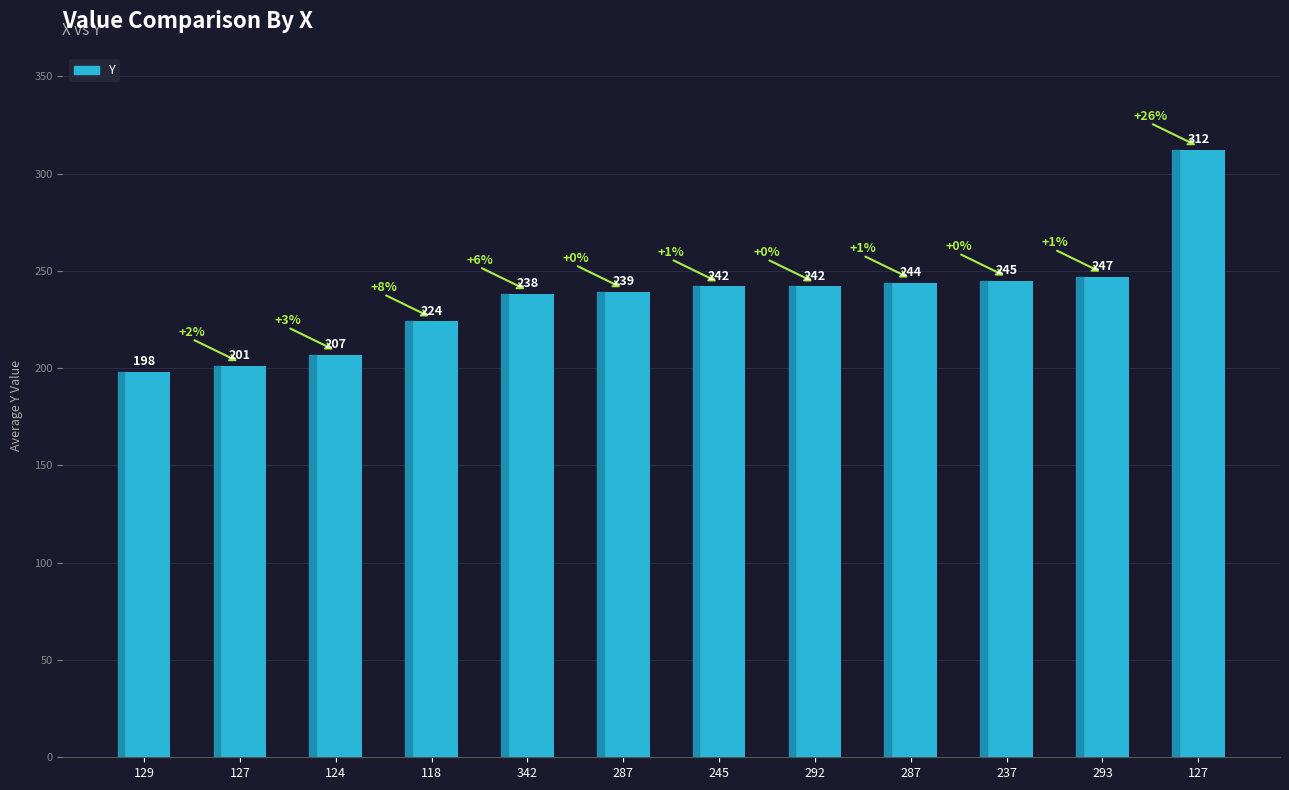

How many bars are there in total?

12